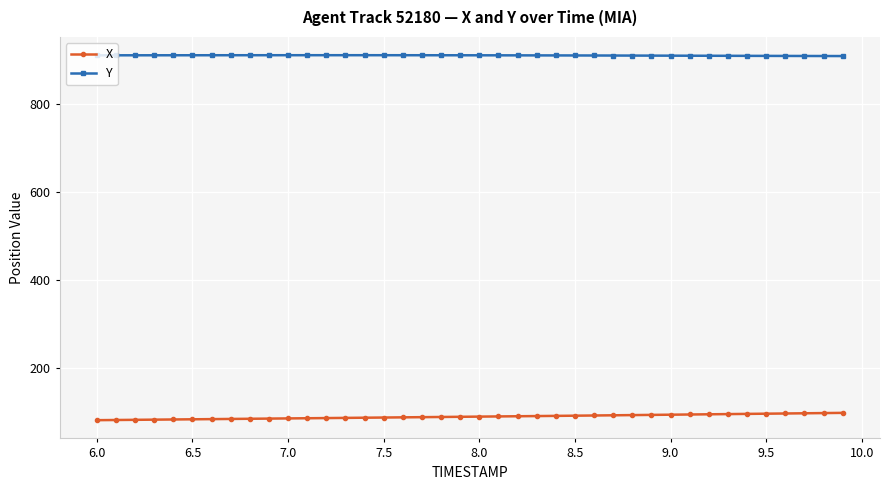

What is the minimum value shown in the chart?

80.5